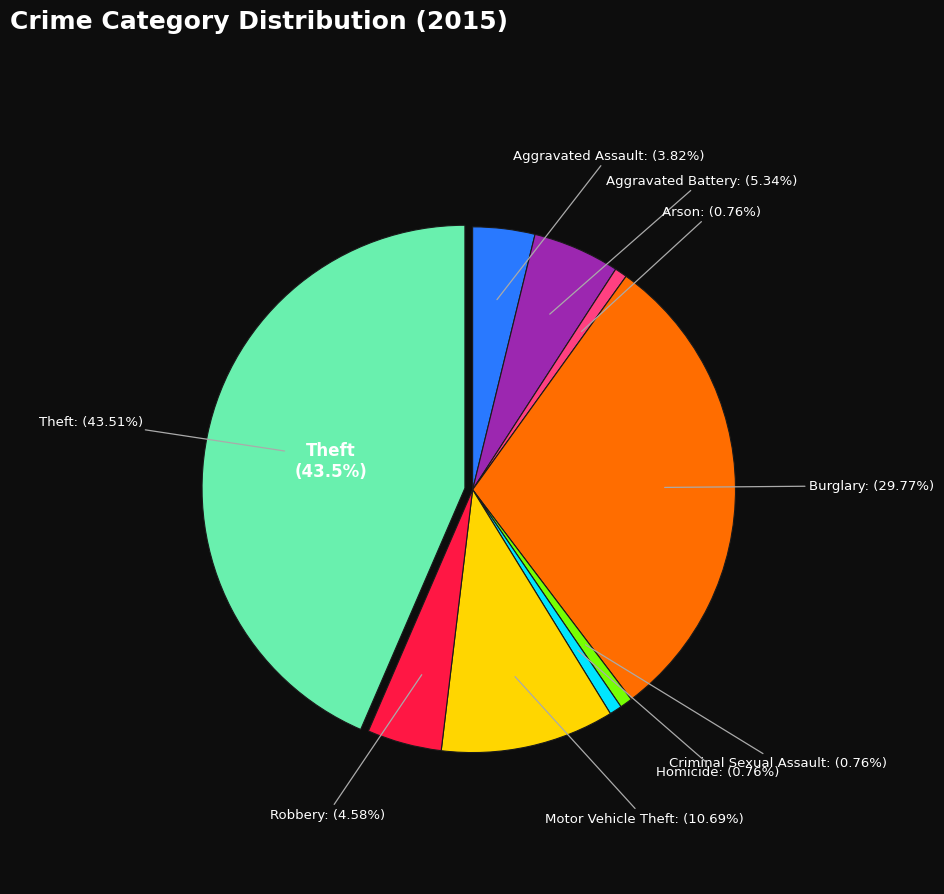

What is the smallest slice in the pie chart?

Arson